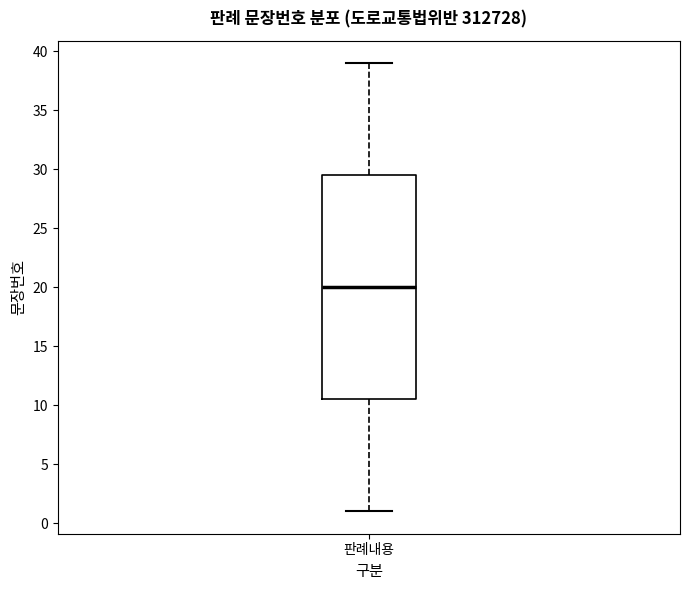

Where does the lower whisker of the box for 판례내용 end on the y-axis? The values are not printed on the chart, so give them approximately, as read against the axis.

1.0